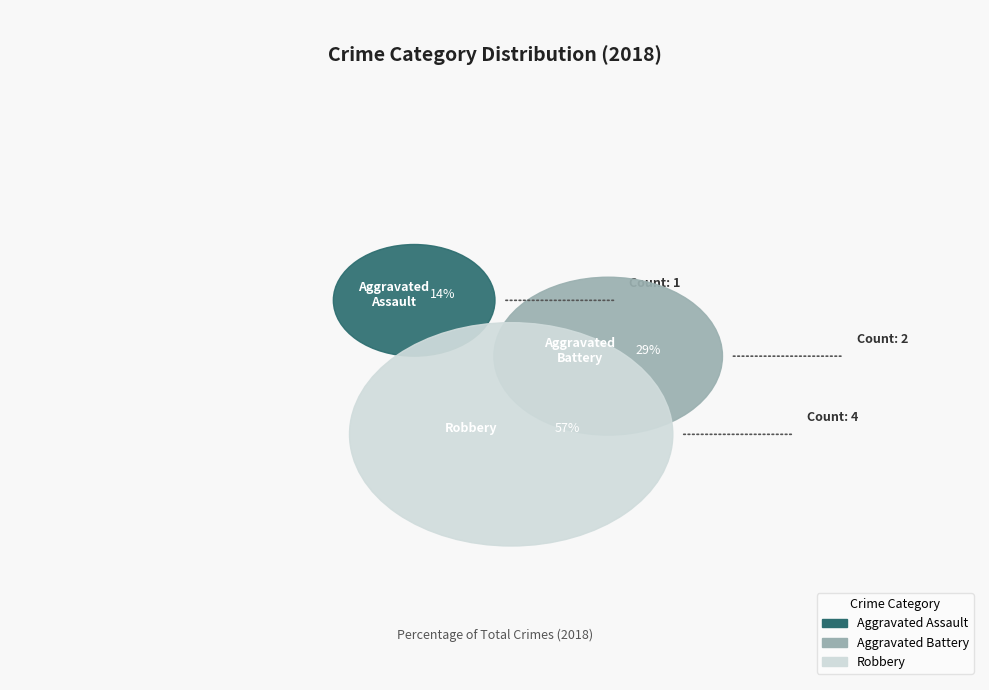

Rank the categories by value from lowest to highest.

Aggravated Assault, Aggravated Battery, Robbery